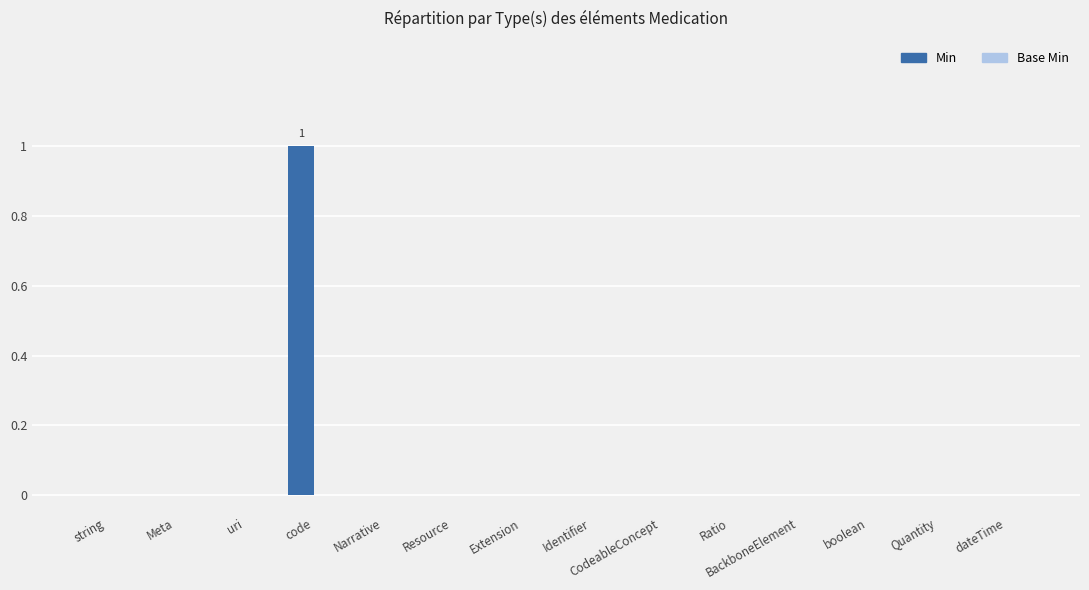

The chart shows a value of 0 at boolean. True or false?

True